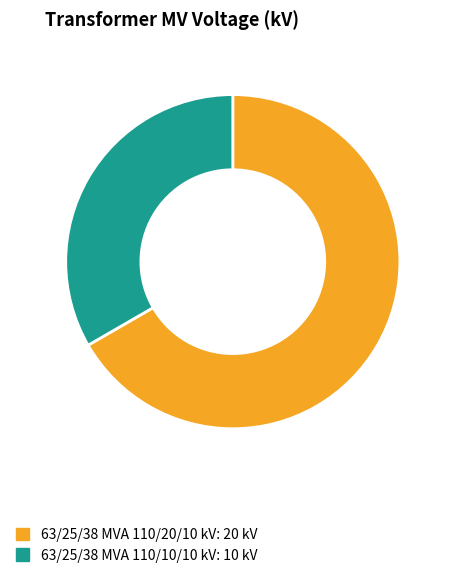

How many slices are in this pie chart?

2